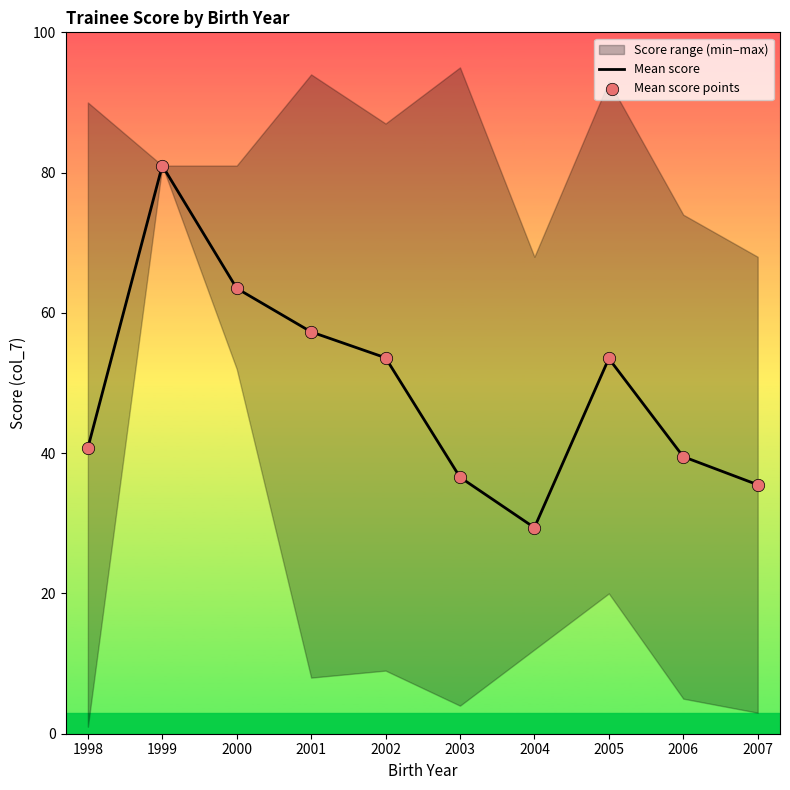

Is the value of Mean score at 2001 greater than the value of Mean score points at 2004?

Yes